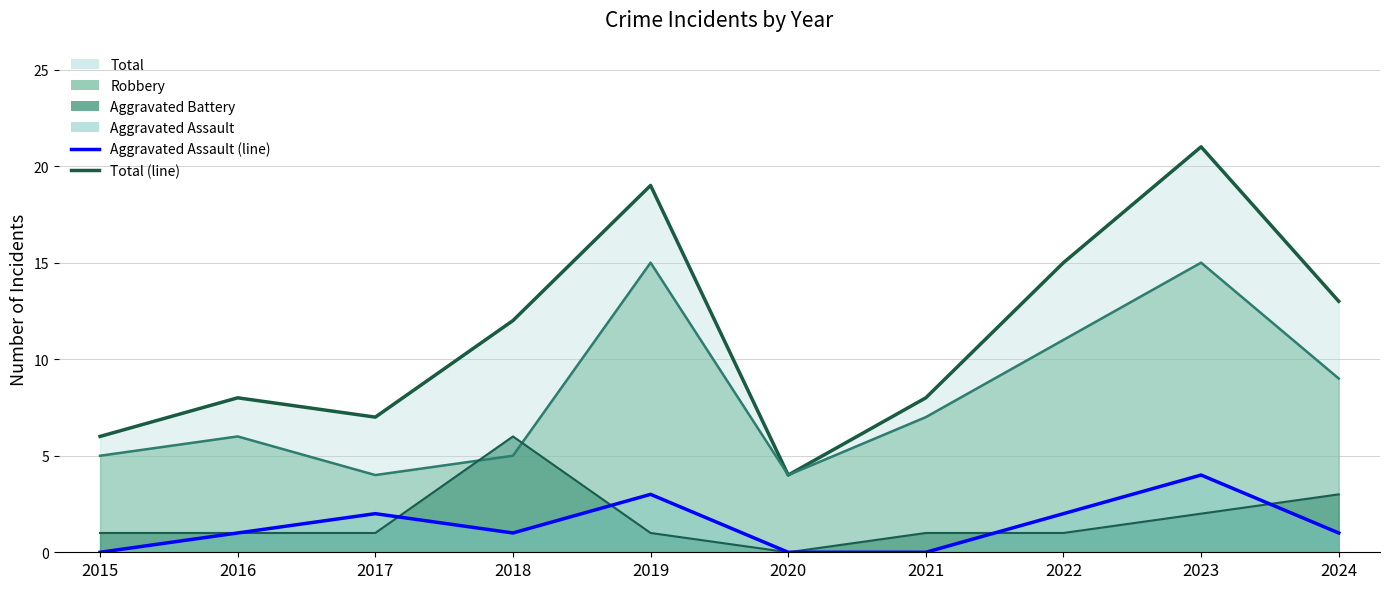

What is the average value of the Aggravated Assault series?

1